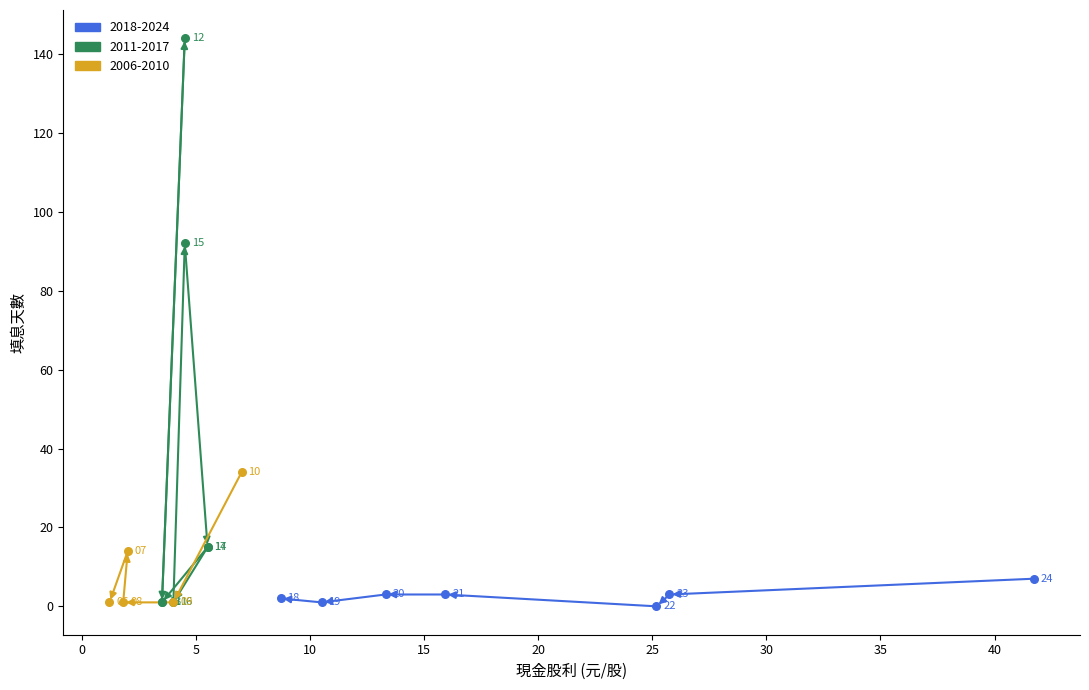

Which series contains the highest Y value?

2011-2017